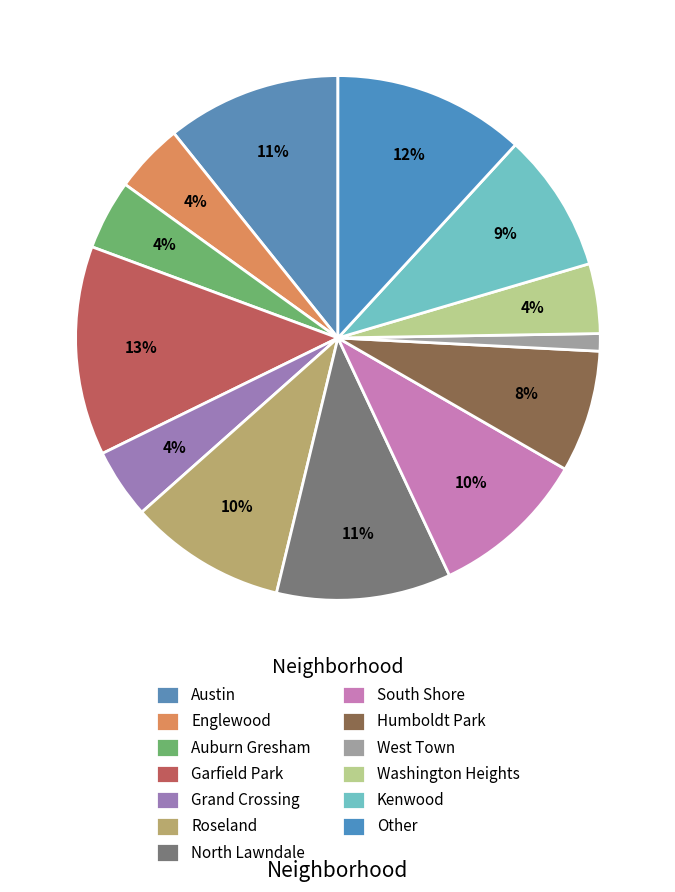

To the nearest percent, what is the average slice percentage?

8%